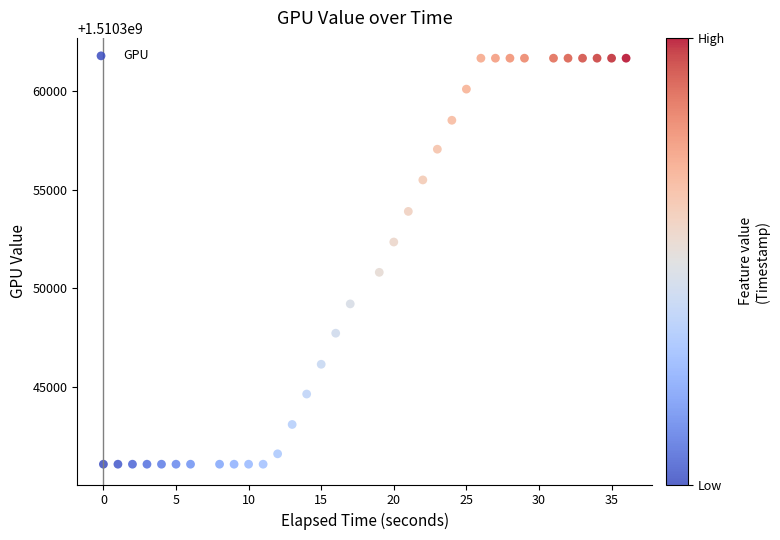

What is the range of X values (max minus min)?

36